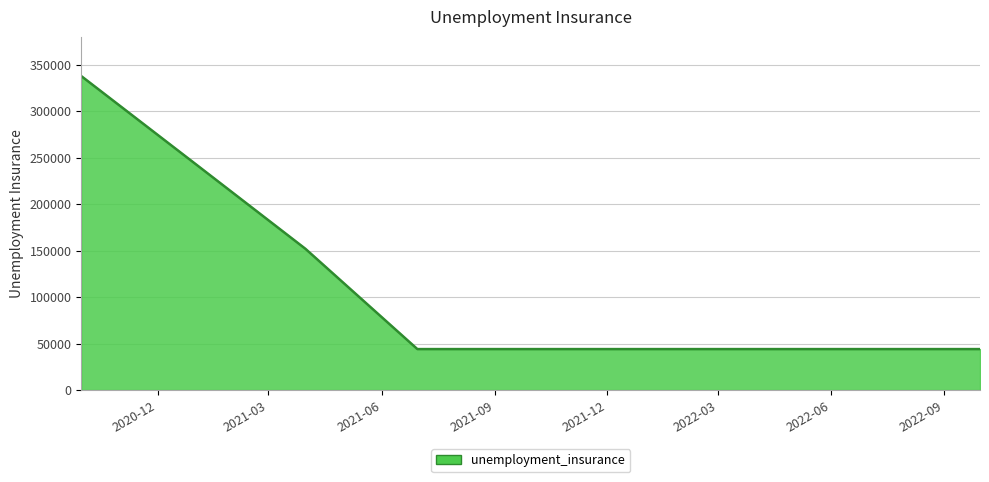

Count the number of categories in the chart.

9